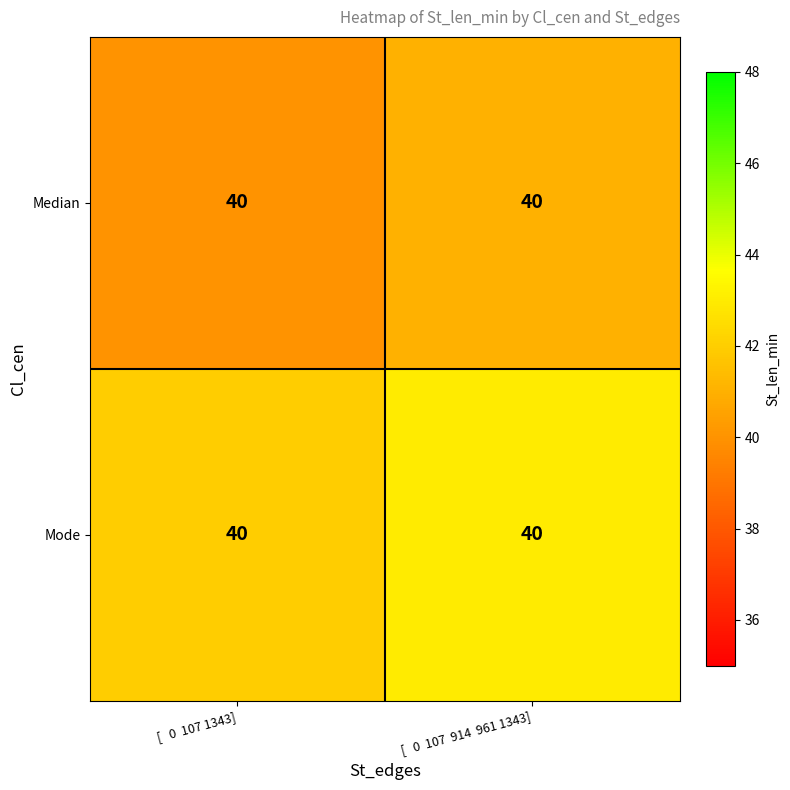

Rank the series by their average value, from highest to lowest.

Mode, Median